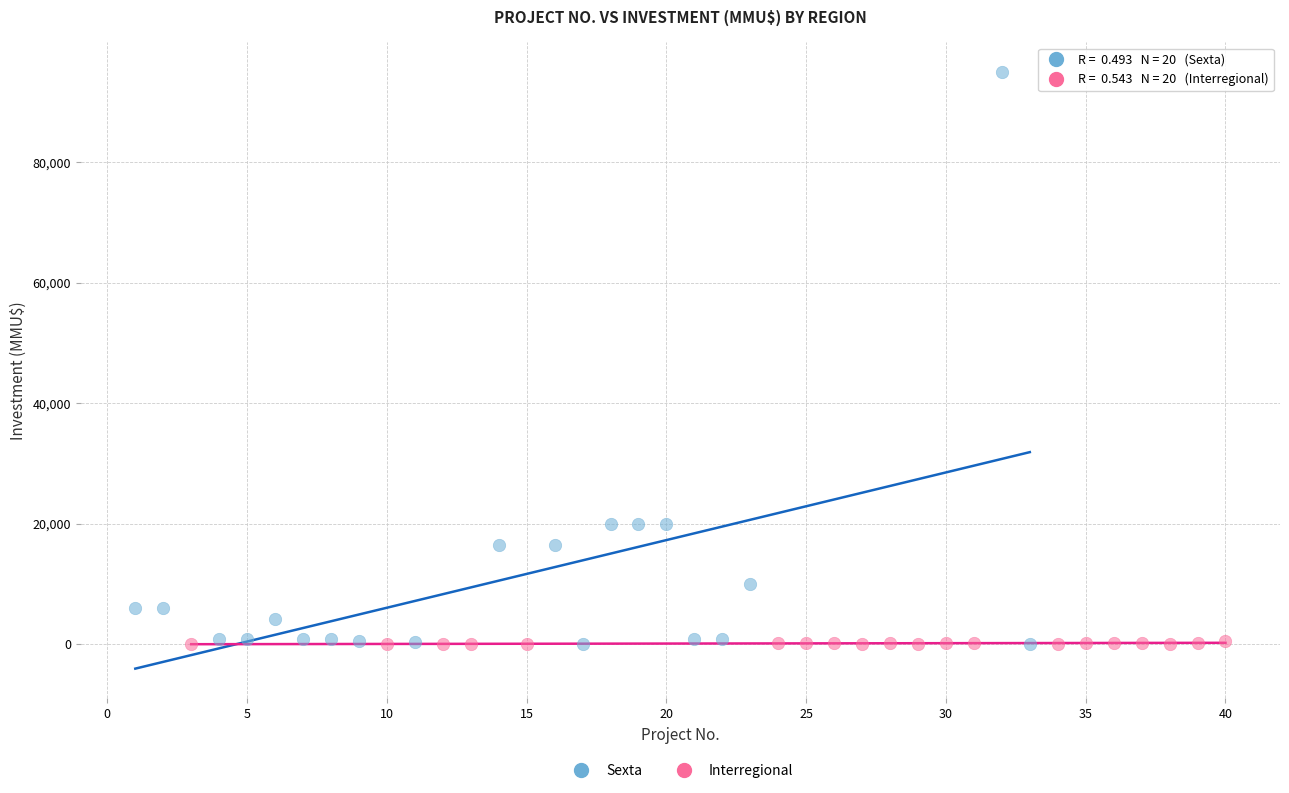

Which series has the widest spread of Y values?

Sexta